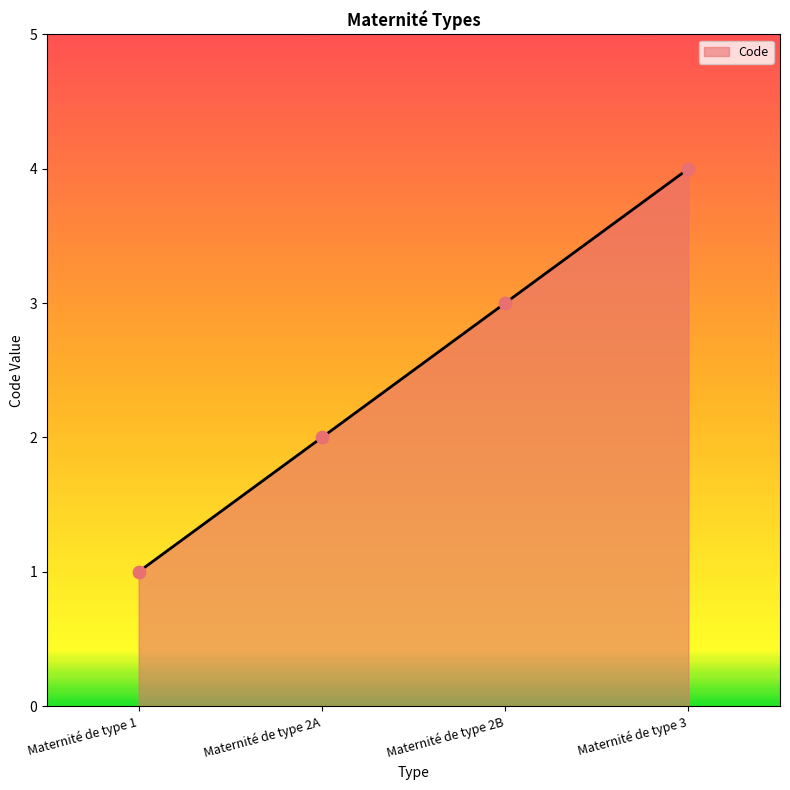

Between Maternité de type 3 and Maternité de type 1, which is larger?

Maternité de type 3